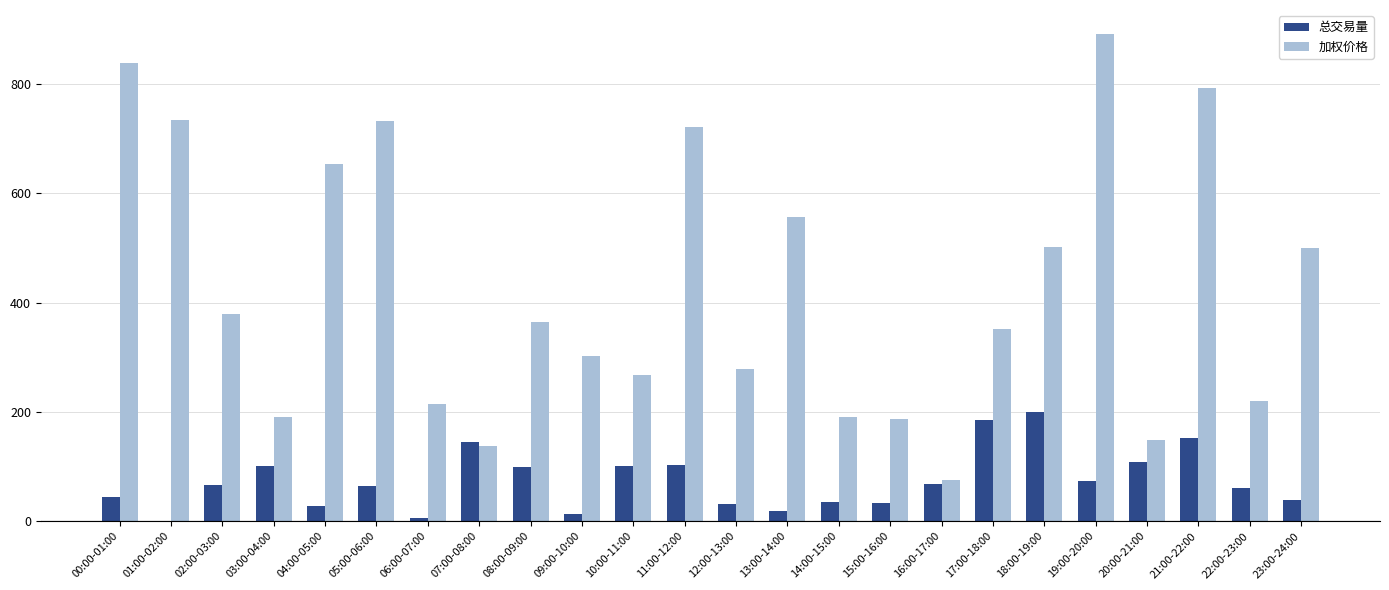

At which label does 加权价格 reach its peak?

19:00-20:00